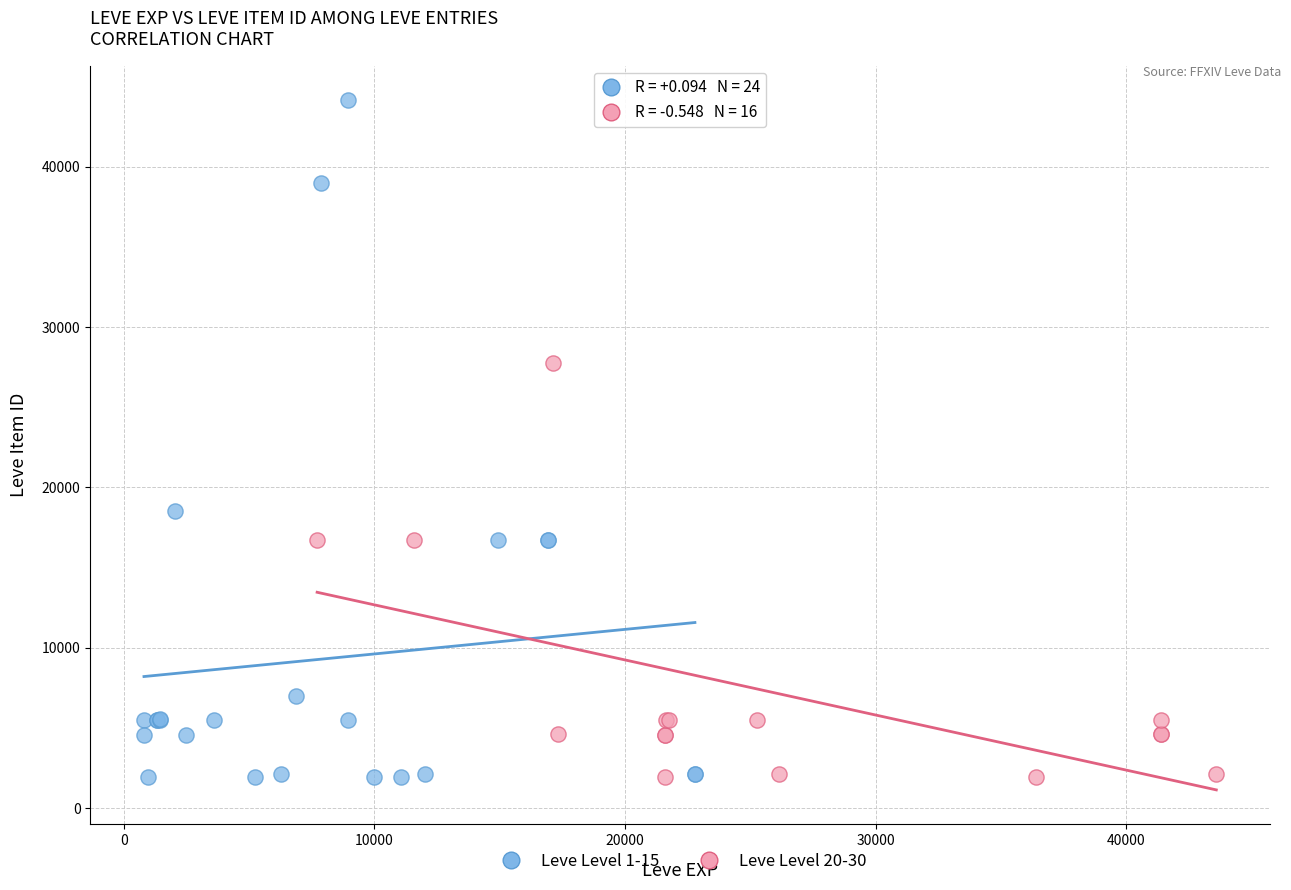

Which series has the largest Y range (max minus min)?

Leve Level 1-15